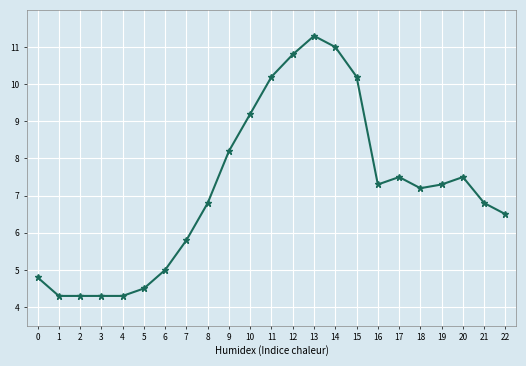

The chart shows a value of 7.3 at 19. True or false?

True